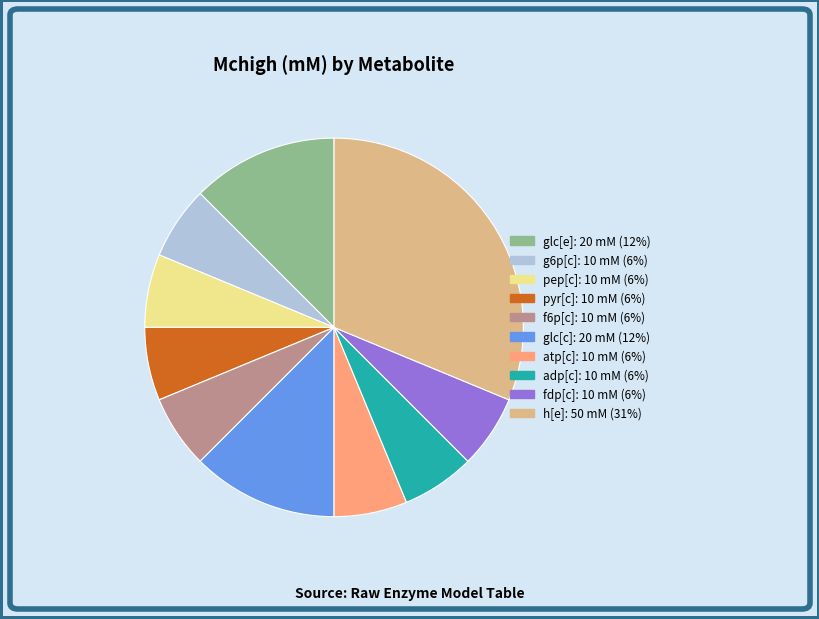

Combined, do atp[c] and glc[e] account for over 50%?

No